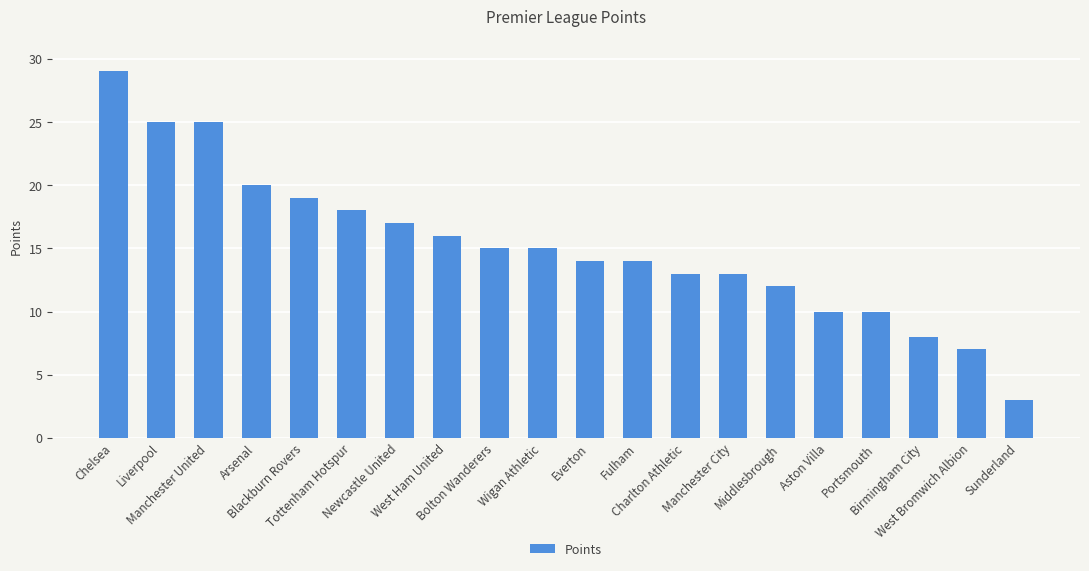

True or false: the data shows 18 at Chelsea.

False